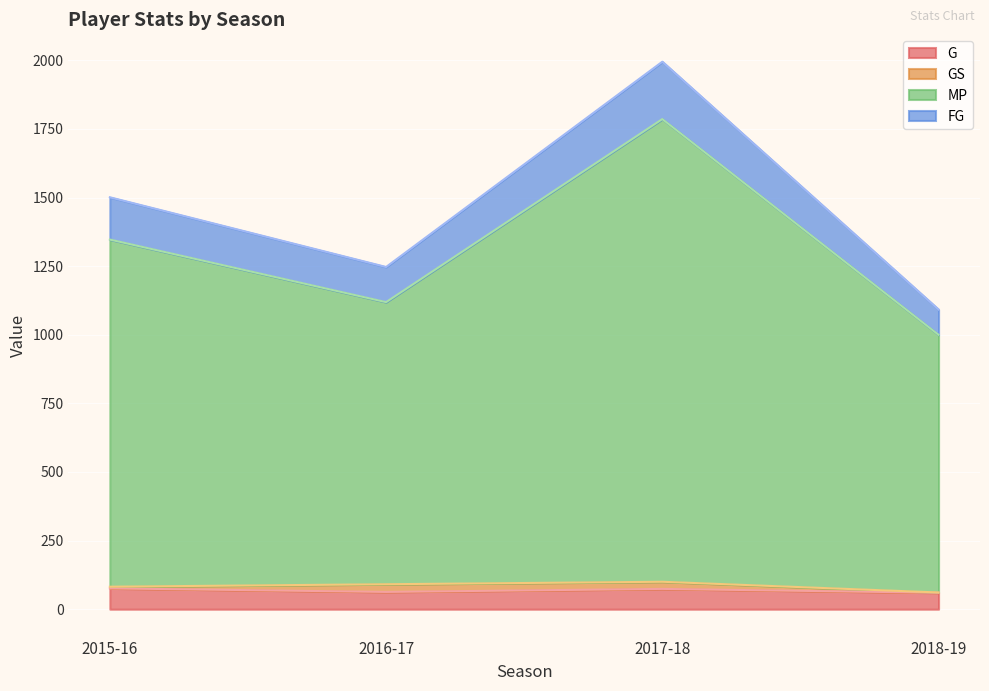

What is the highest value of the G series?

76